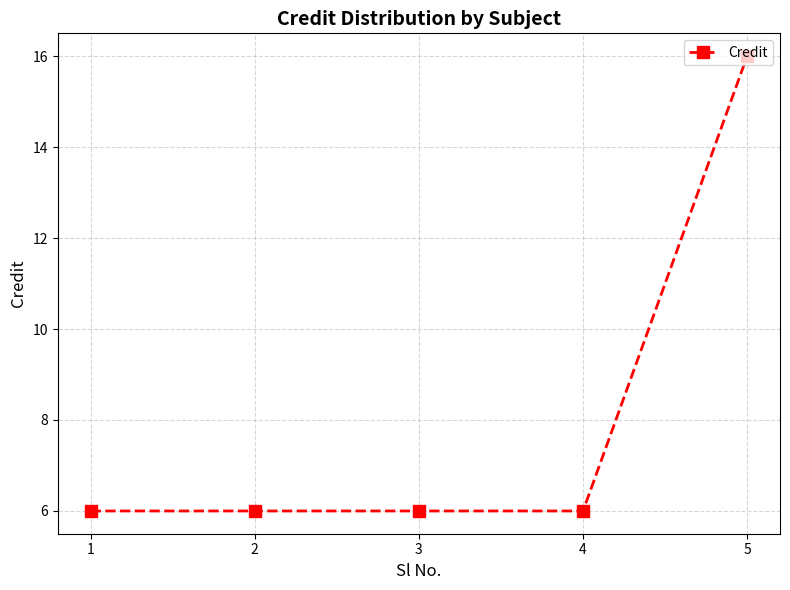

Reading left to right, transcribe all the data shown in this chart.

1=6	2=6	3=6	4=6	5=16